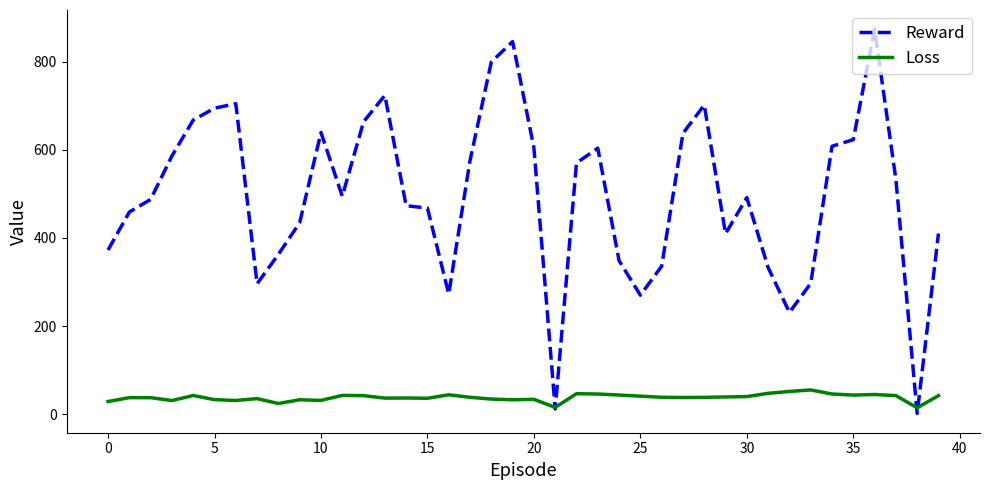

Is this an area chart (filled region under the line)?

No